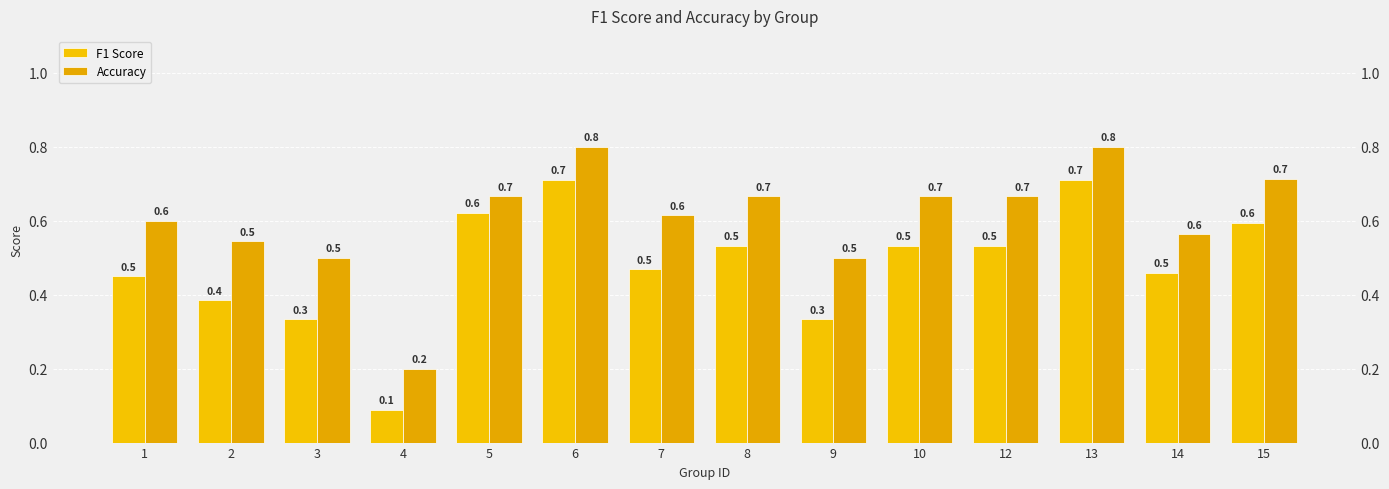

Is it true that Accuracy equals 0.8 at 9?

False